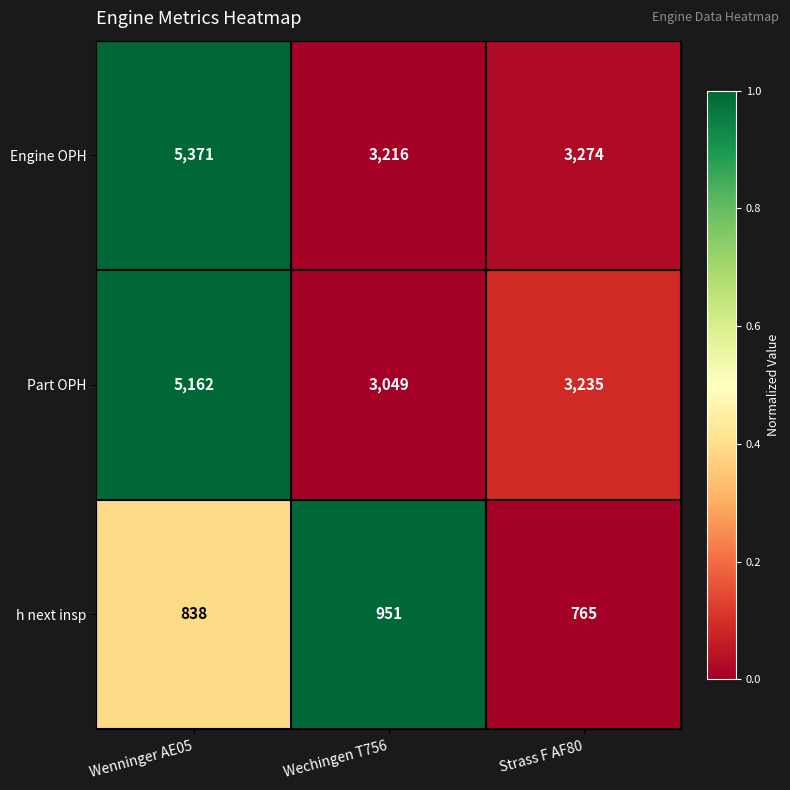

Where is h next insp nearest to the value 858?

Wenninger AE05